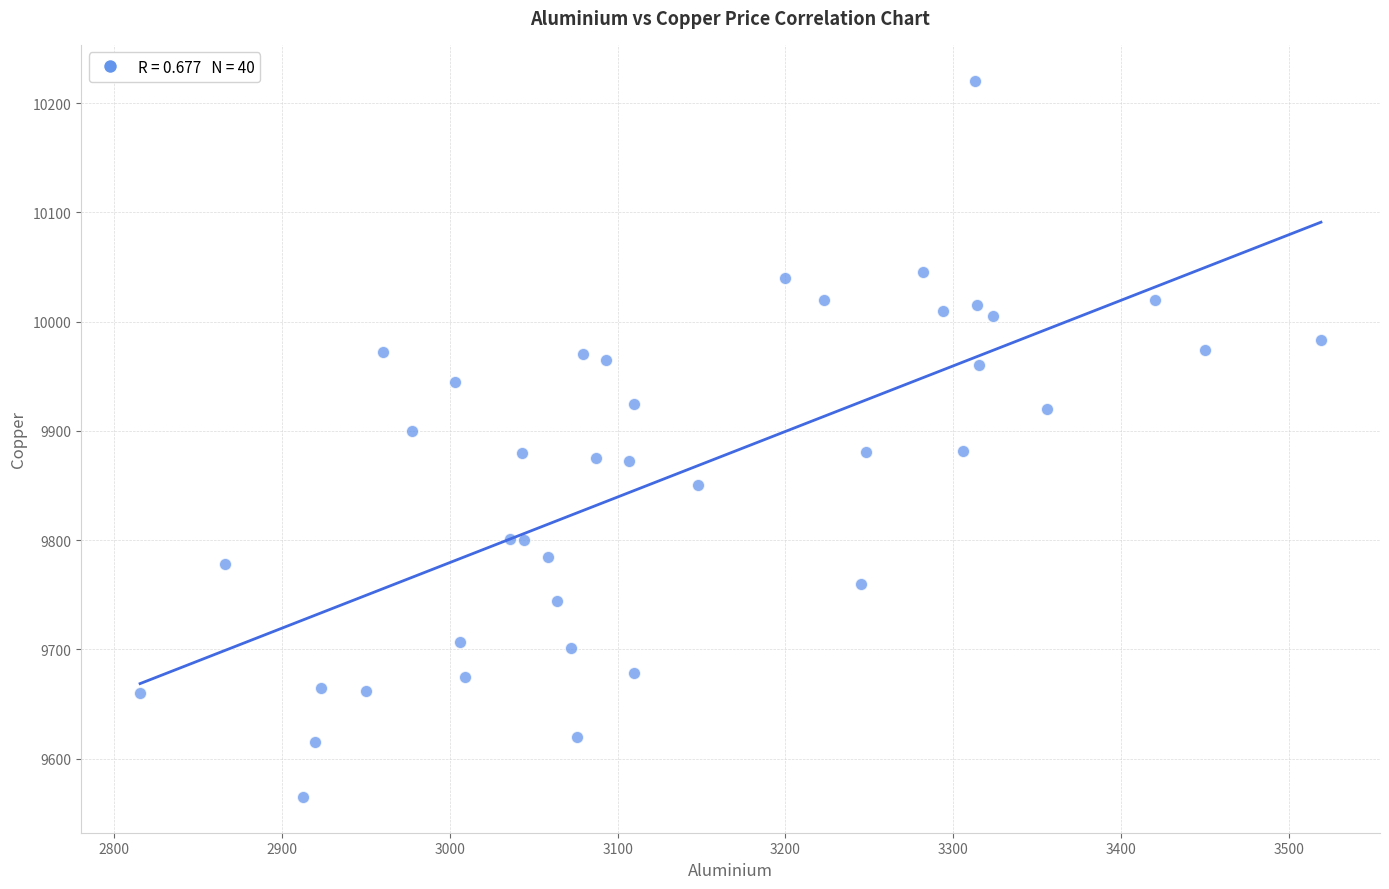

What is the range of Y values (max minus min)?

655.5